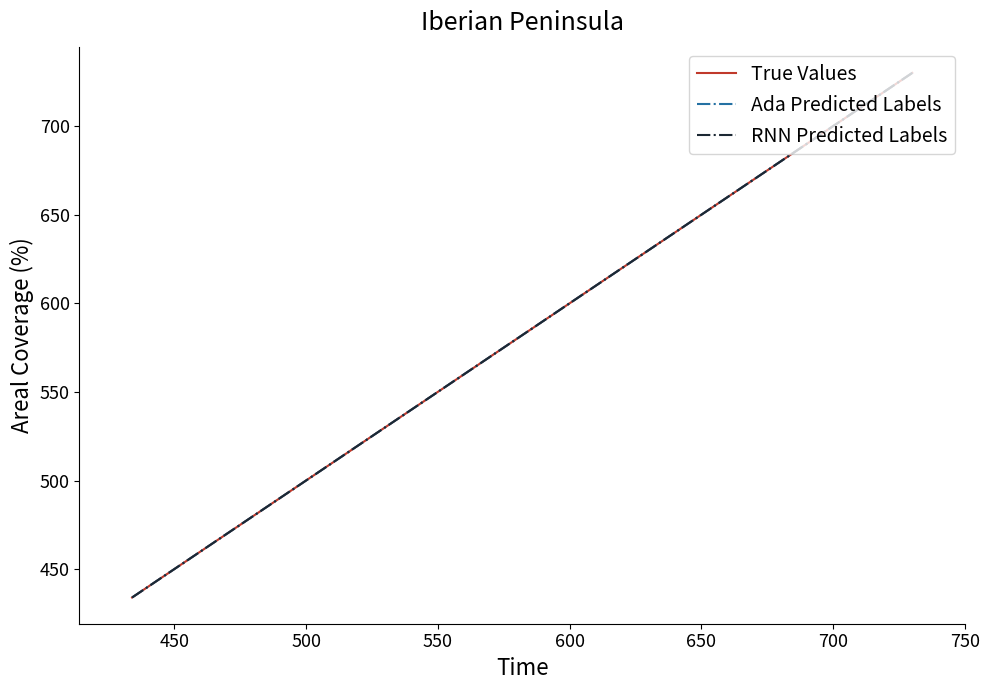

Does the chart display data point markers on the line(s)?

No